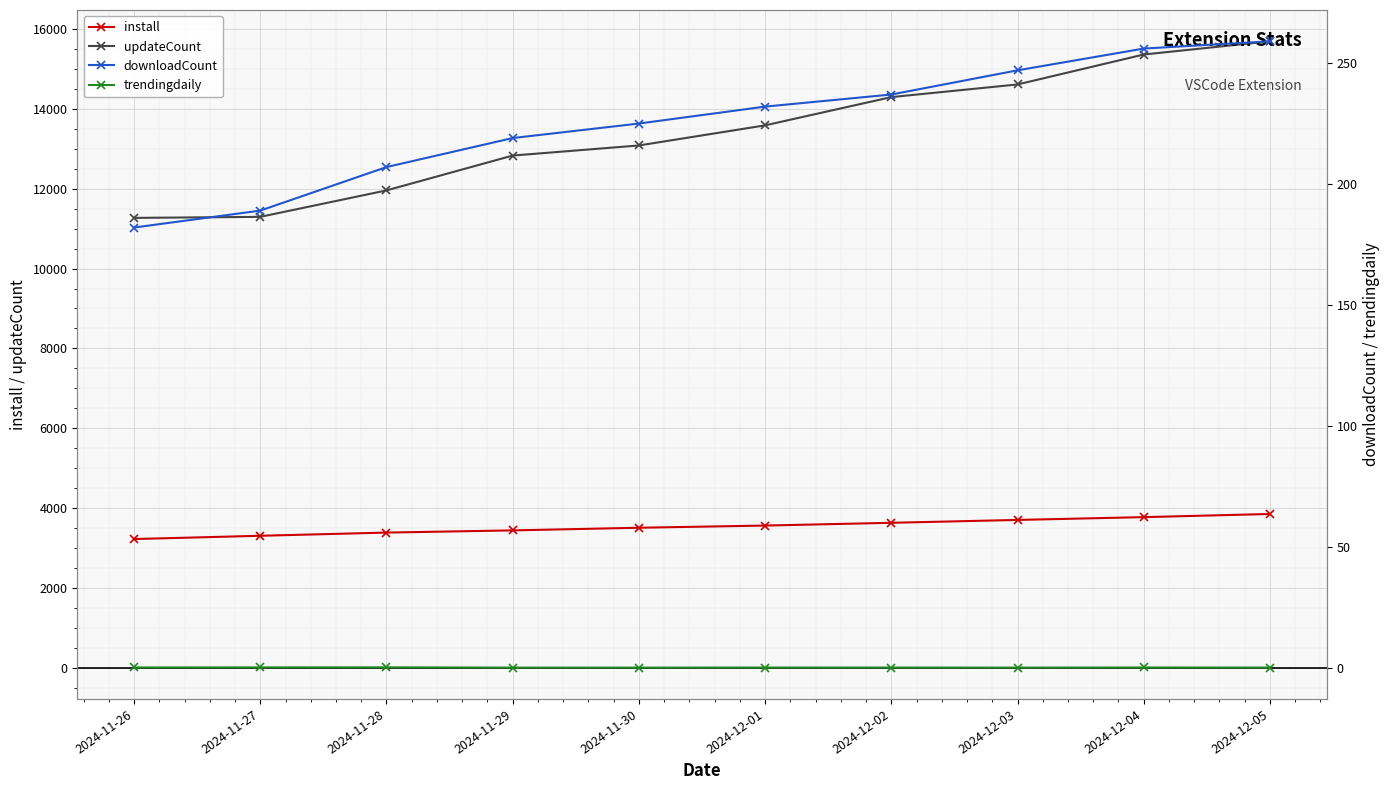

True or false: install and downloadCount intersect in this chart.

False